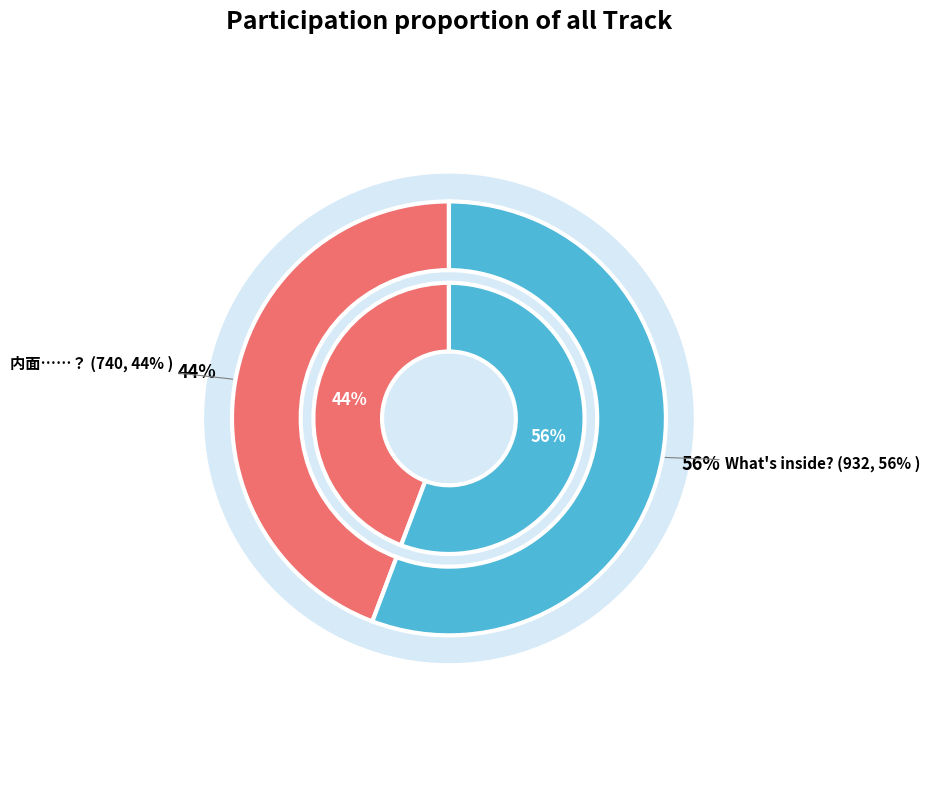

Which category has the smallest portion of the pie?

内面……？